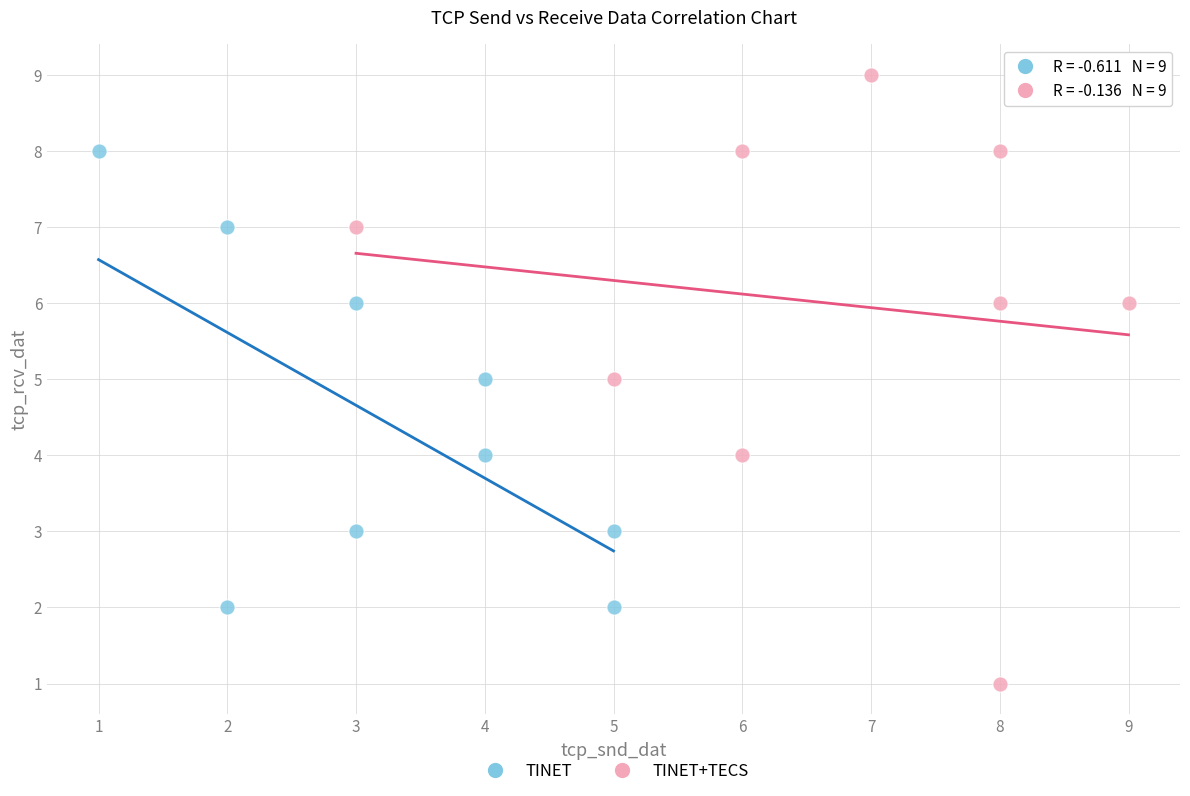

Which series contains the lowest Y value?

TINET+TECS